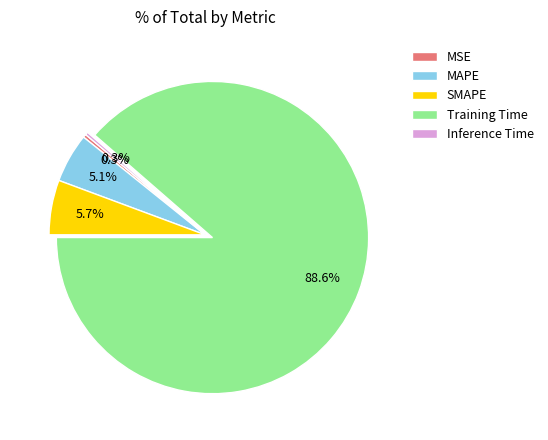

Count the number of slices in the pie.

5